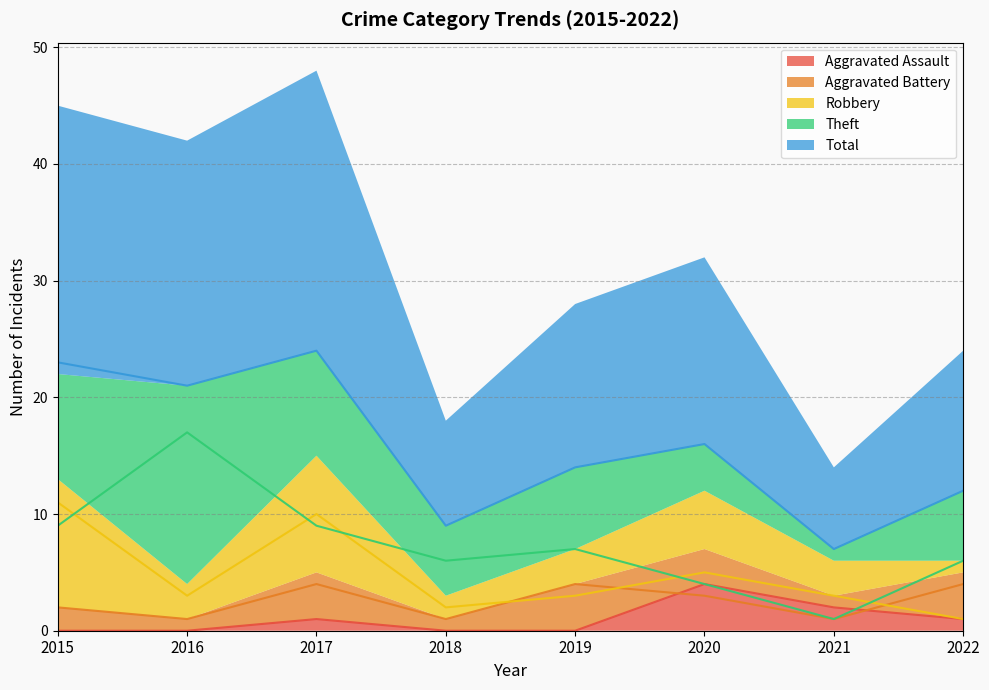

Reading left to right, list all the values displayed in this chart.

Aggravated Assault: 0	0	1	0	0	4	2	1
Aggravated Battery: 2	1	4	1	4	3	1	4
Robbery: 11	3	10	2	3	5	3	1
Theft: 9	17	9	6	7	4	1	6
Total: 23	21	24	9	14	16	7	12